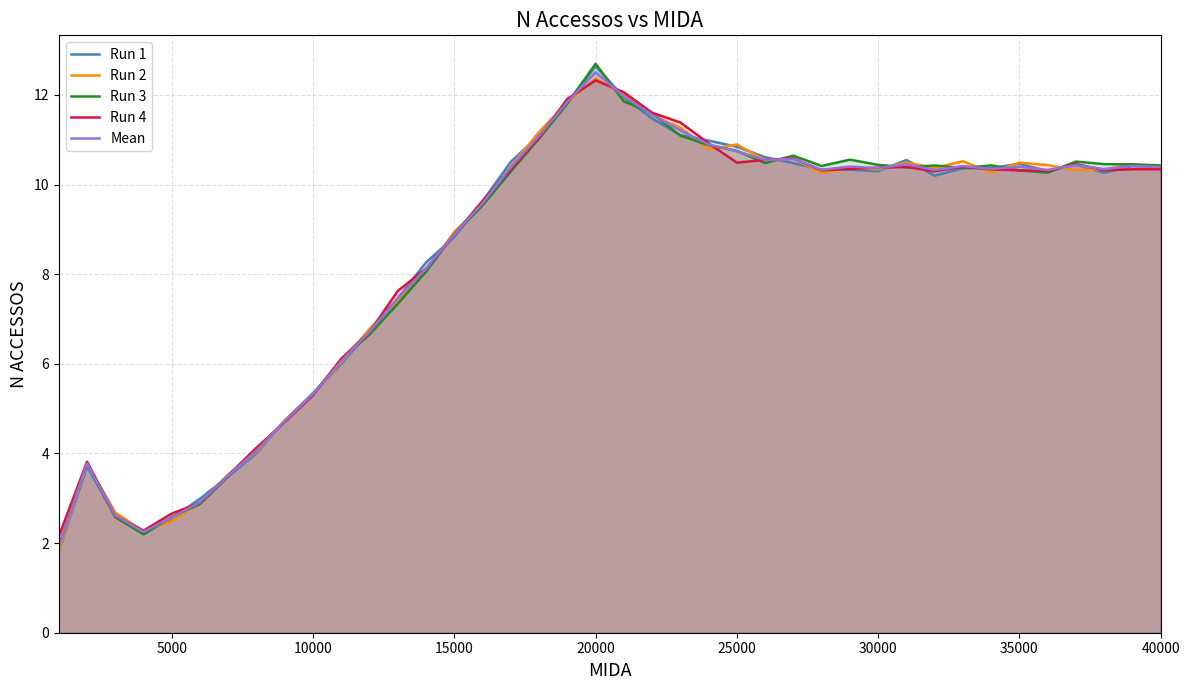

Rank the series by their average value, from highest to lowest.

Run 4, Run 2, Mean, Run 3, Run 1